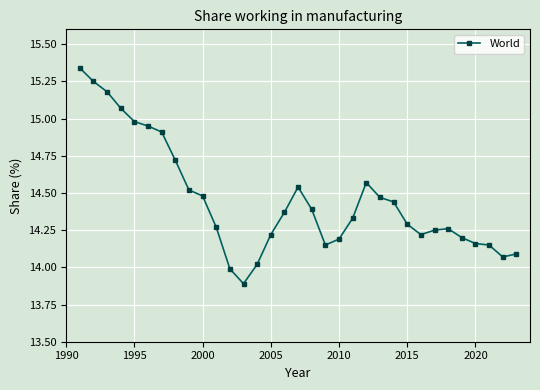

What is the smallest value displayed?

13.9